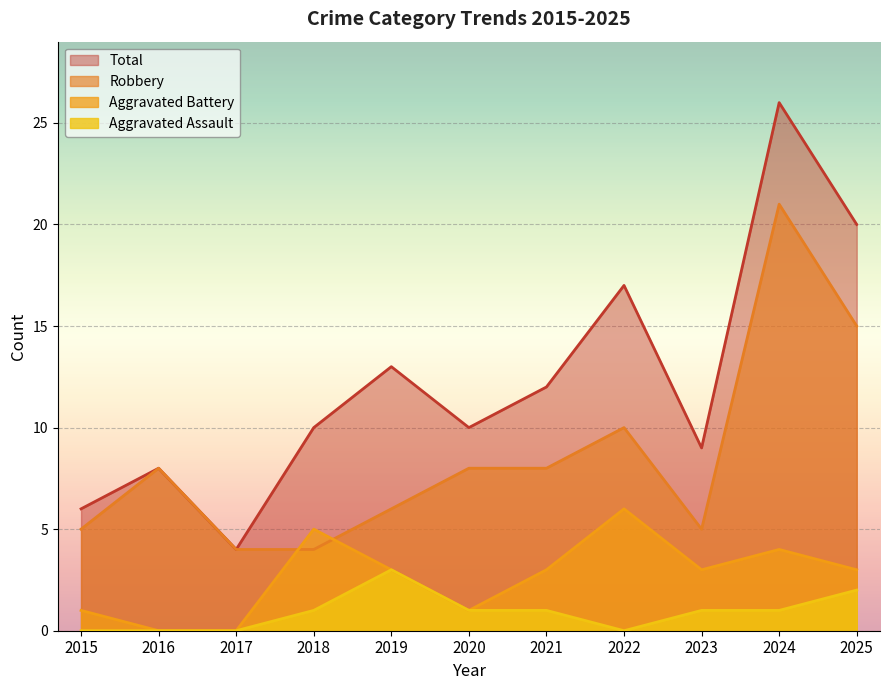

How many data points does each series have?

11